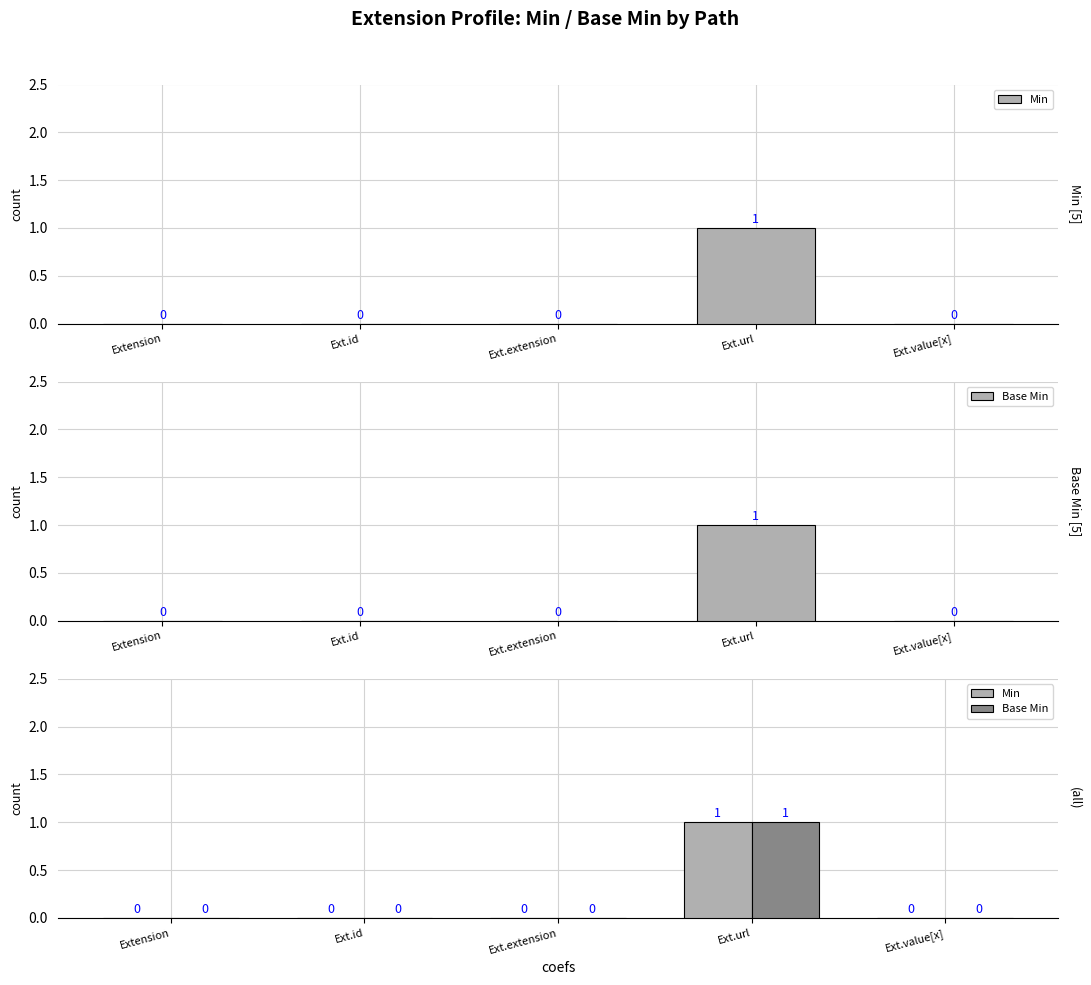

Reading left to right, extract all data points from this chart.

Min: 0	0	0	1	0
Base Min: 0	0	0	1	0